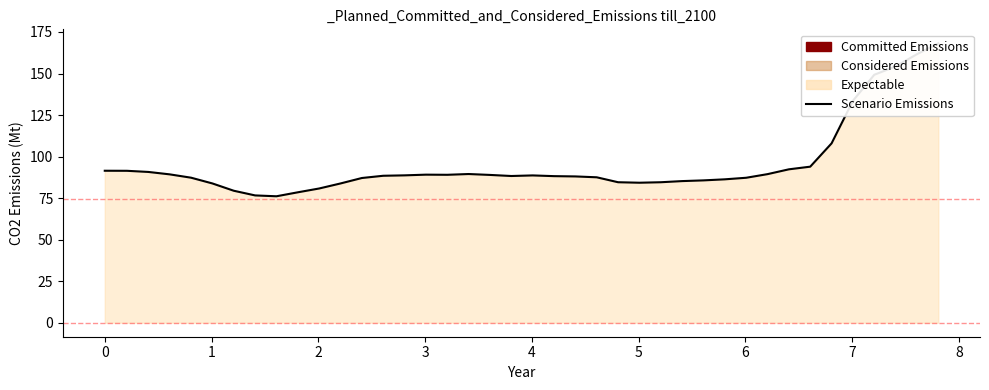

Between 8 and −1, which is larger?

−1